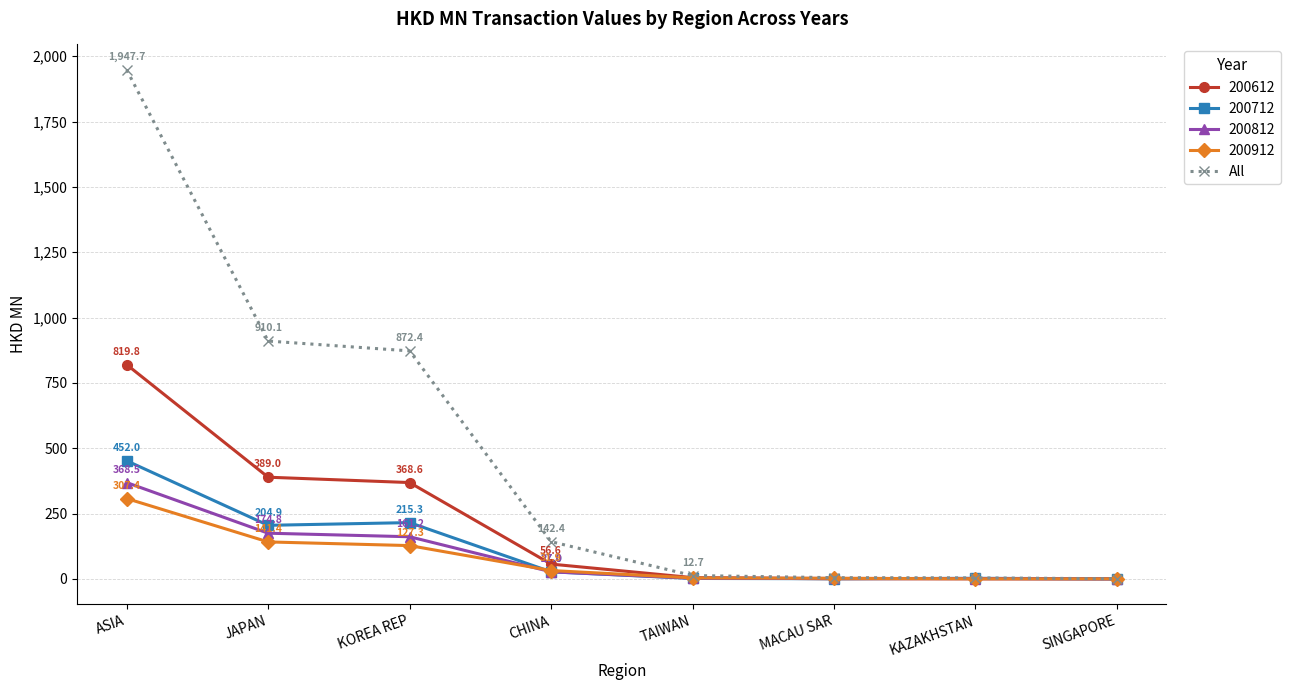

What is the greatest value displayed?

1947.7